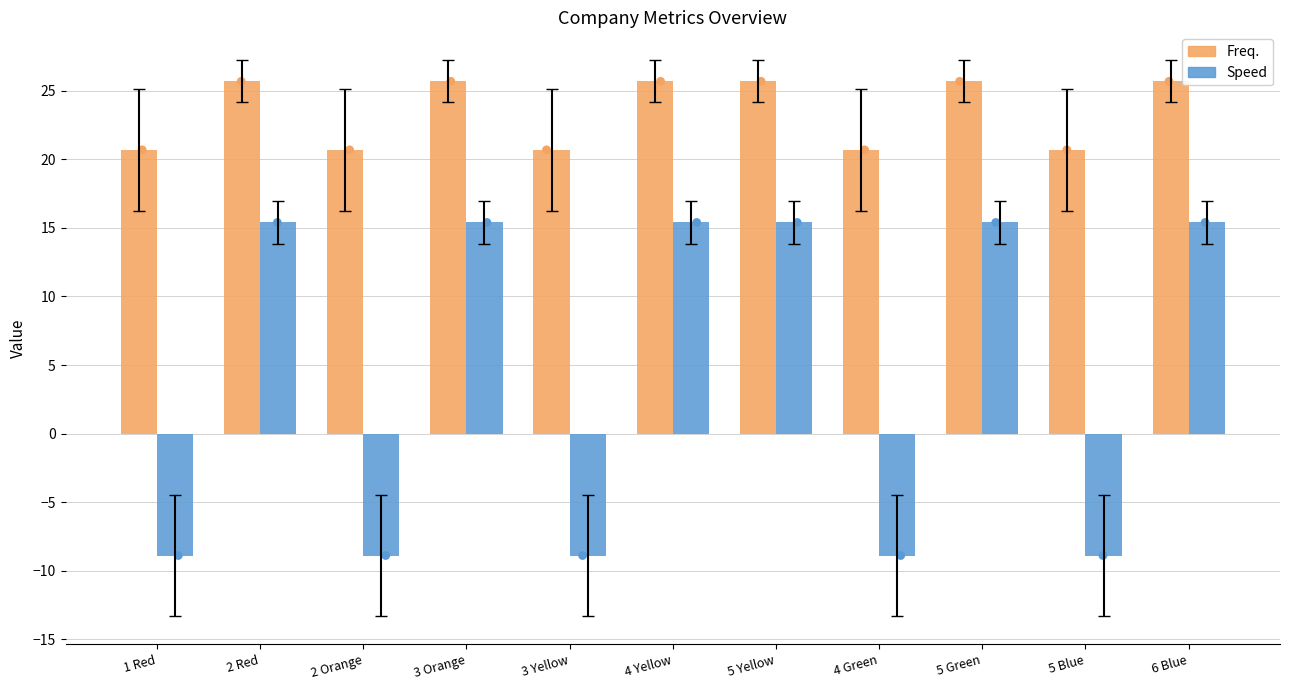

Which series contains the highest Y value?

Freq.